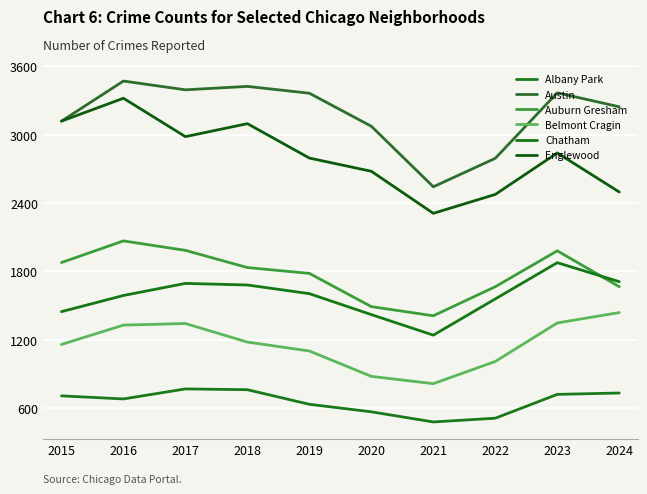

Which category has the highest value in the Auburn Gresham series?

2016